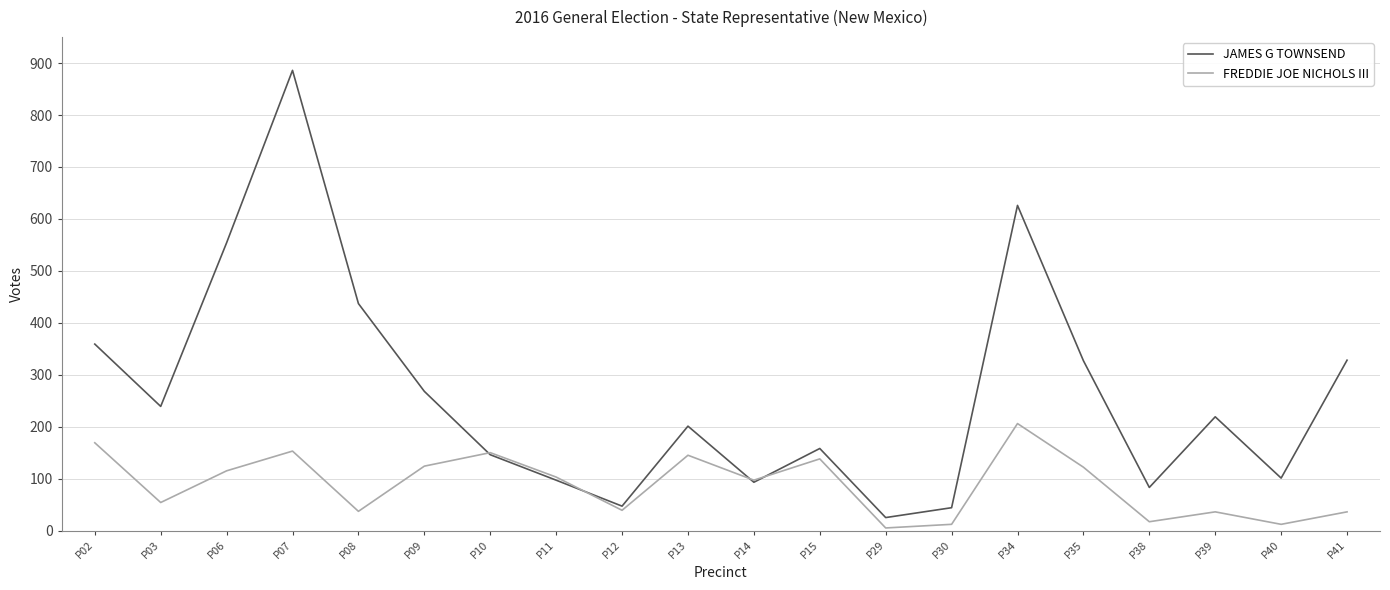

What is the difference between the JAMES G TOWNSEND values at P34 and P02?

267